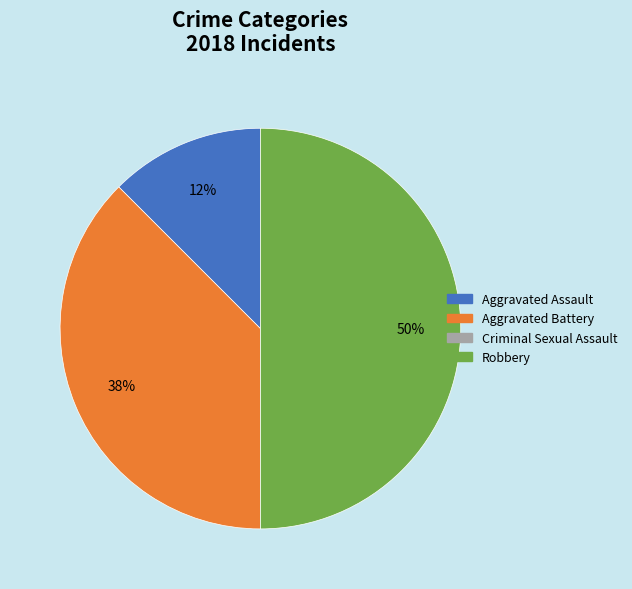

What is the largest slice in the pie chart?

Robbery